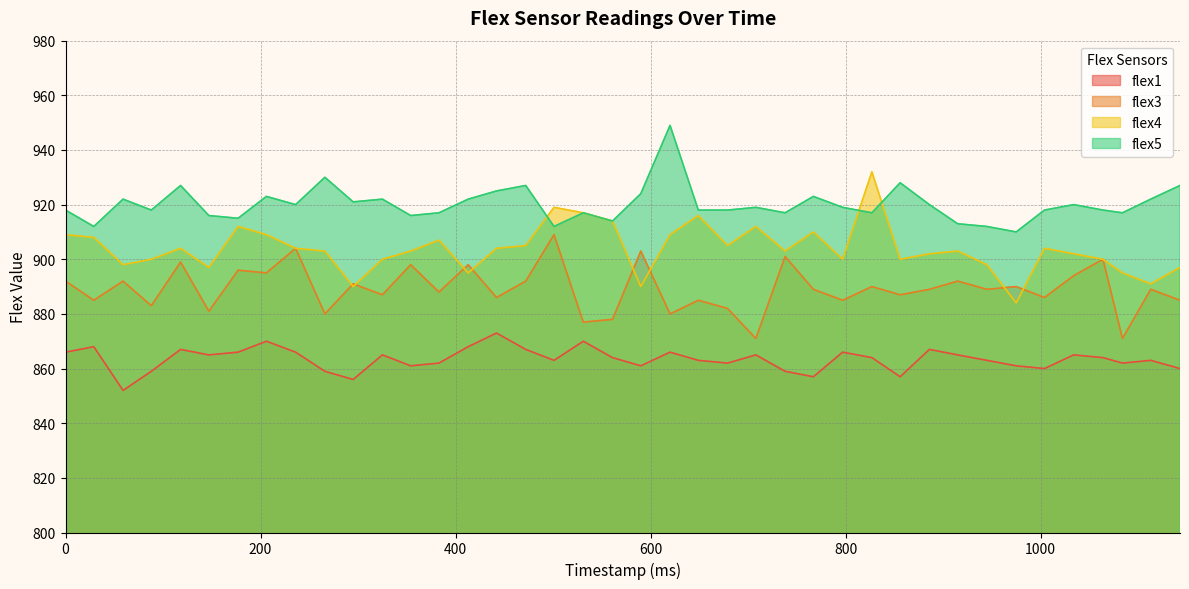

How many values in the flex3 series exceed 889?

18